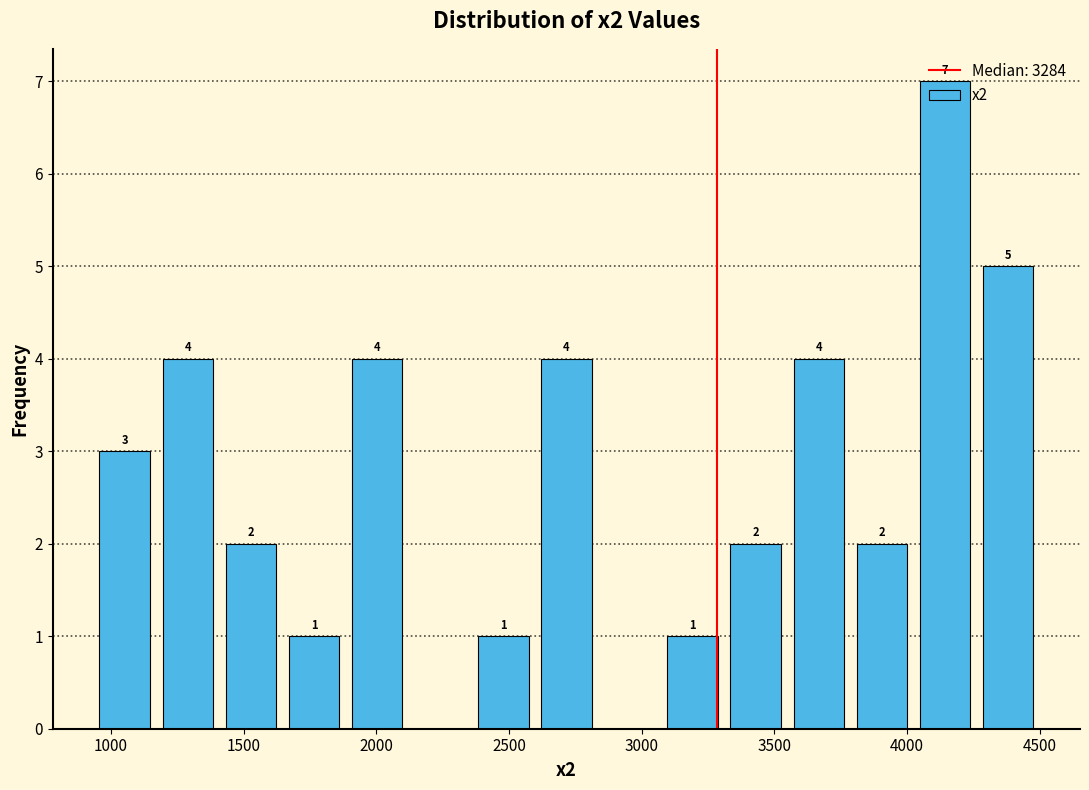

Over which range of the x-axis is the bar tallest?

4000 to 4250